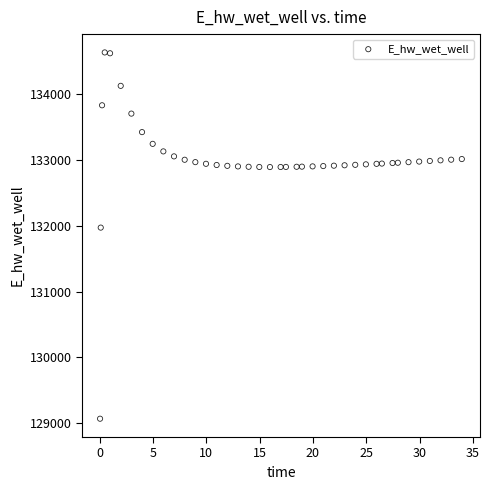

What Y value in the scatter plot is closest to 131849?

131969.9